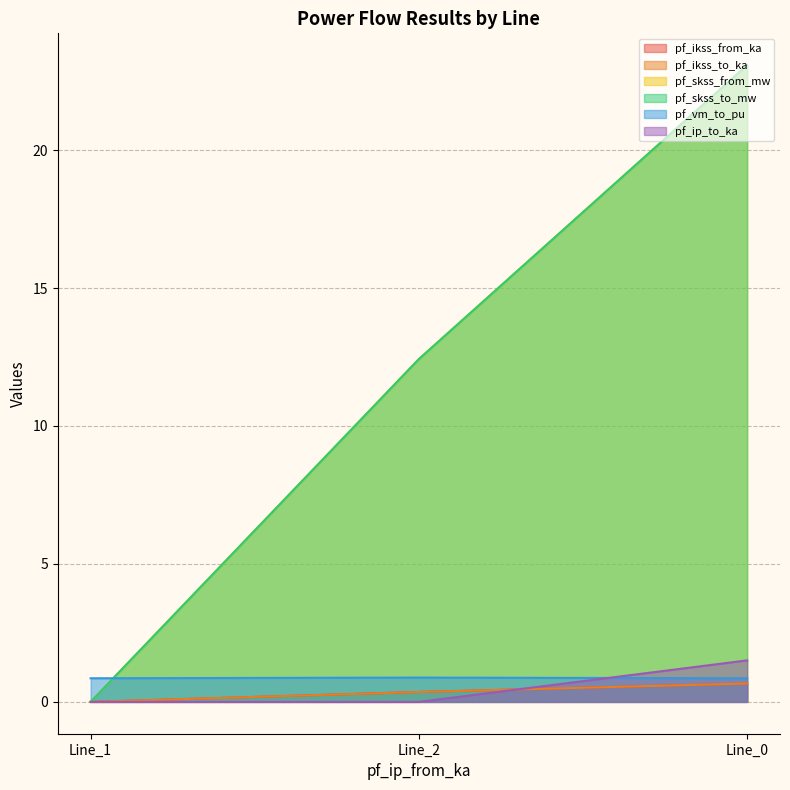

How many data points does each series have?

3